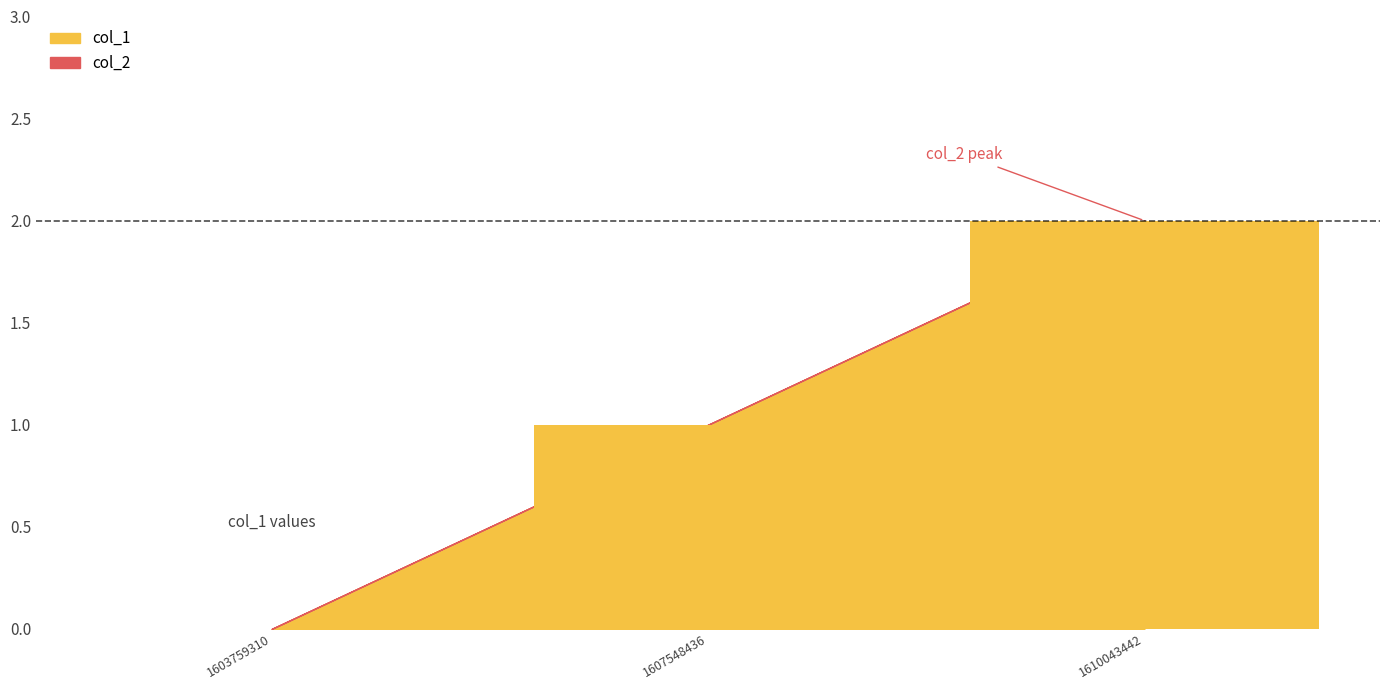

How many values are between 0 and 2?

3